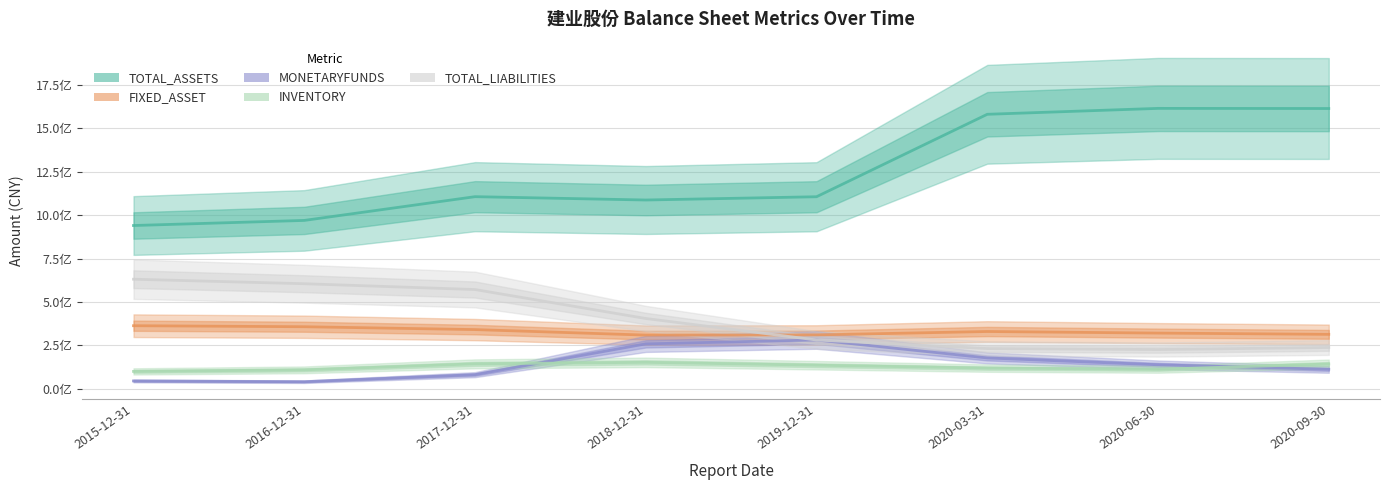

True or false: TOTAL_ASSETS has a value of 1965776757.3 at 2019-12-31.

False